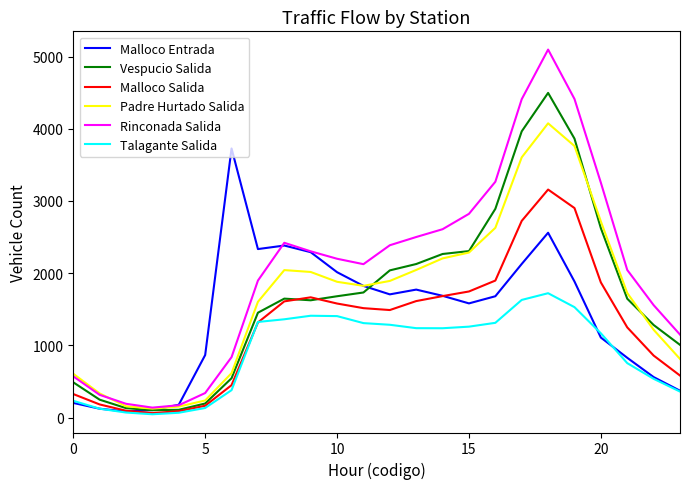

What are all the series names shown in the legend?

Malloco Entrada, Vespucio Salida, Malloco Salida, Padre Hurtado Salida, Rinconada Salida, Talagante Salida